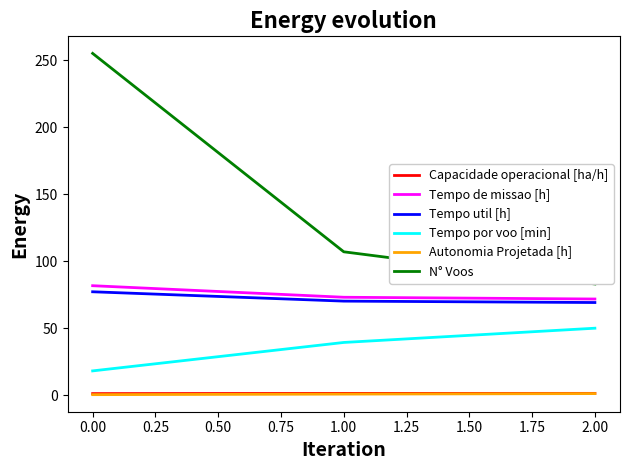

Which series has the largest total across all categories?

N° Voos